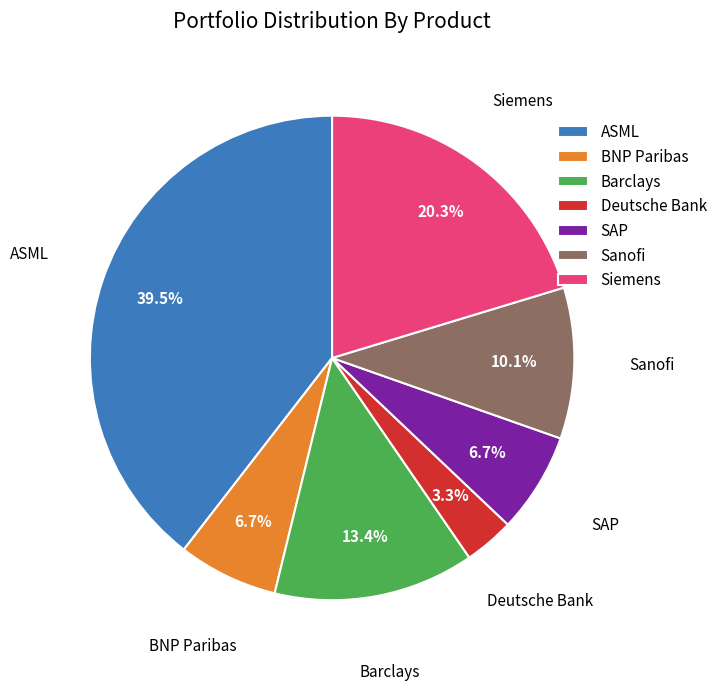

Is there any slice that represents more than half of the pie?

No